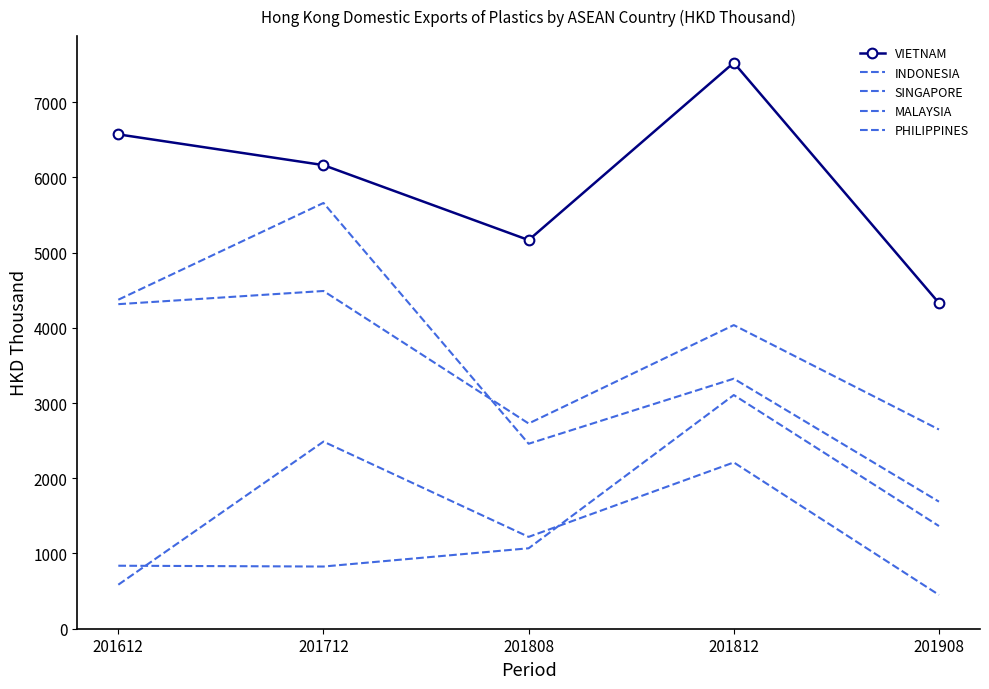

How many intersections are there between MALAYSIA and PHILIPPINES?

2